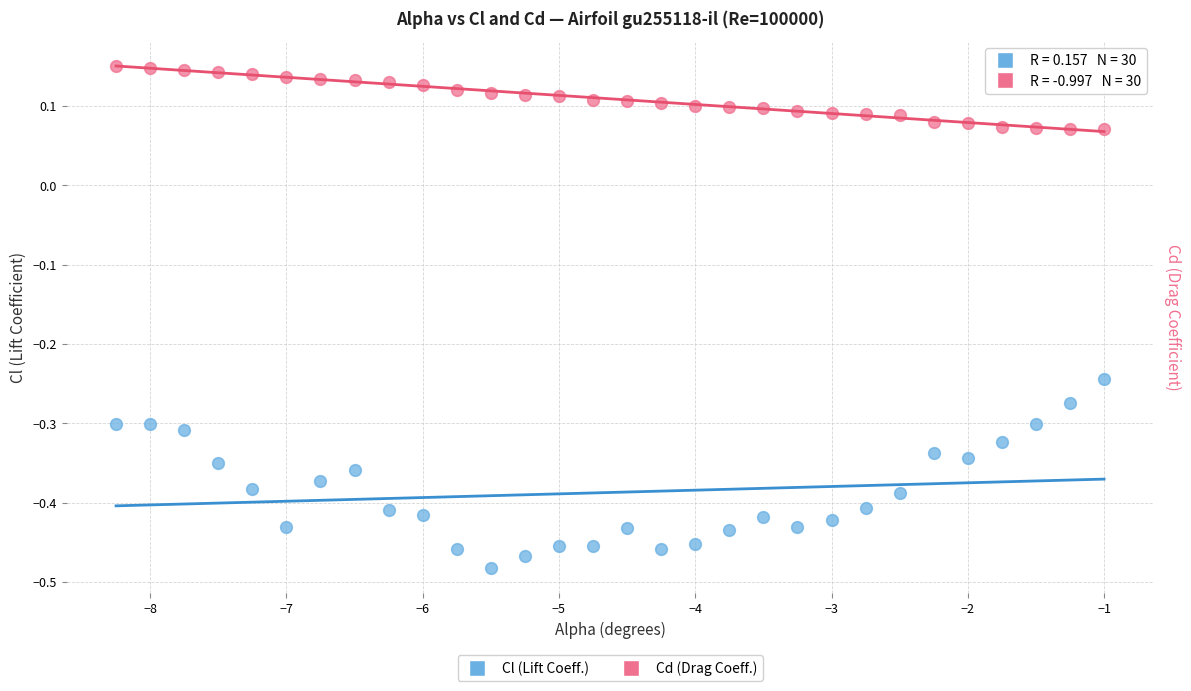

Across all data points, what is the range of X values (max minus min)?

7.2